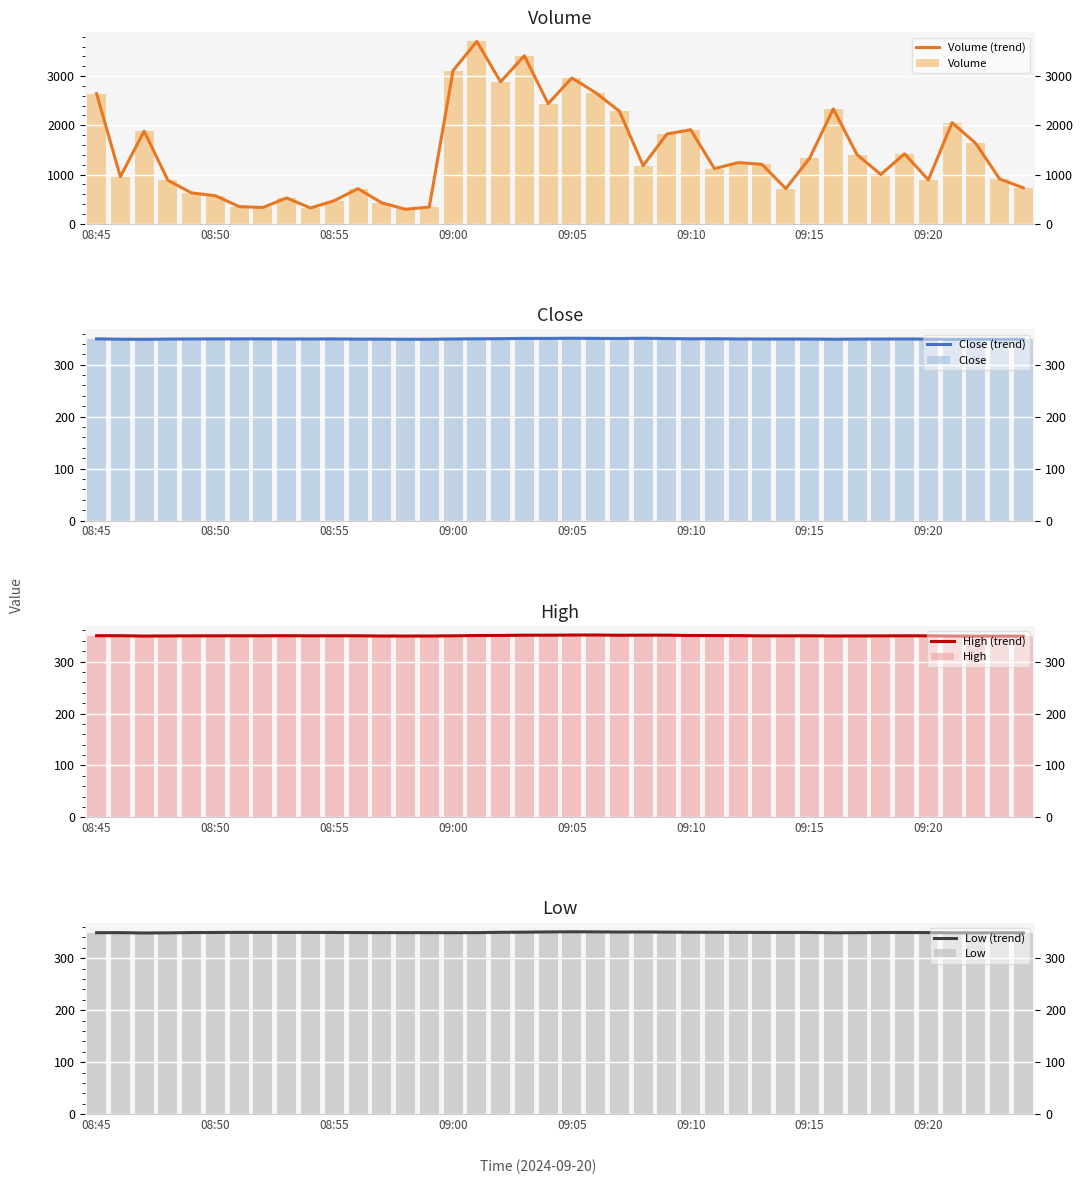

What is the approximate value of low at 09:10?

349.8